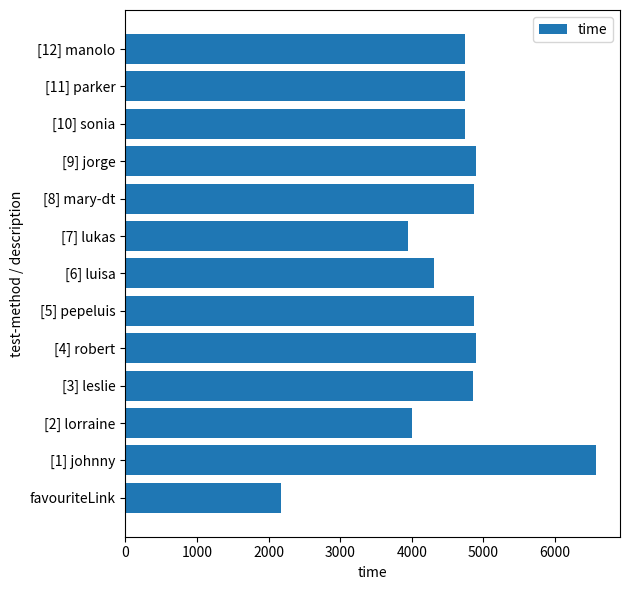

What is the sum of the values at [7] lukas and [10] sonia?

8683